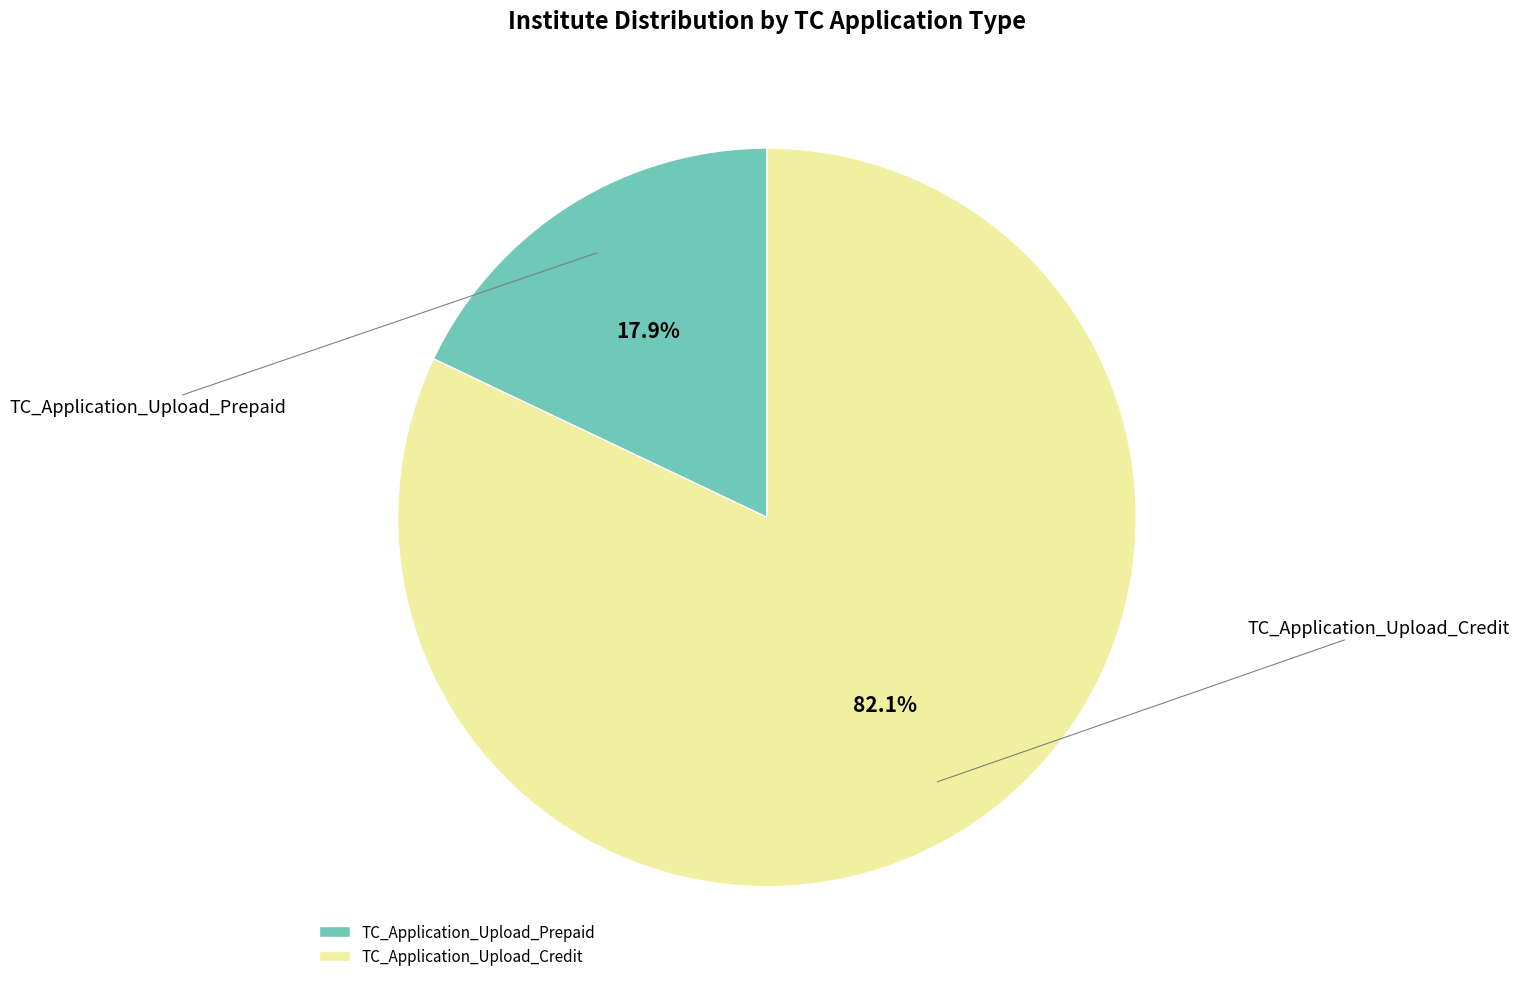

Which slice represents more than half of the pie?

TC_Application_Upload_Credit